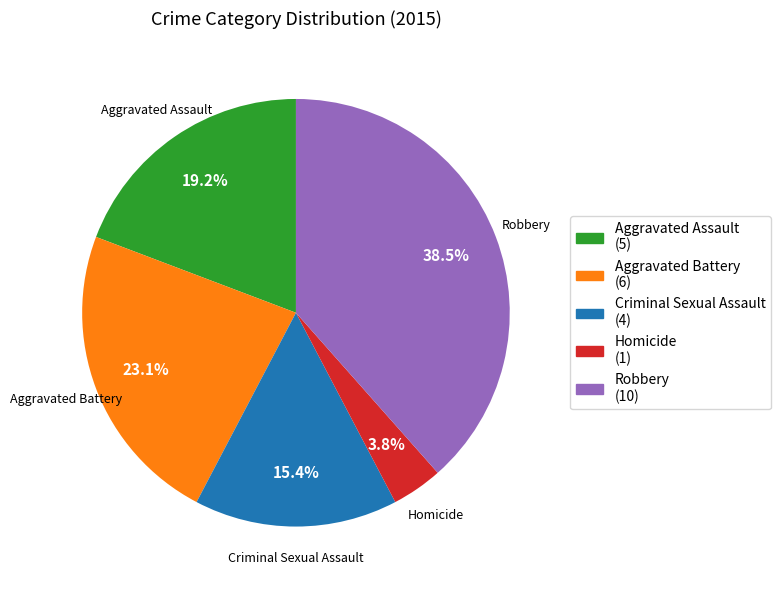

To the nearest percent, what is the combined percentage of Homicide and Aggravated Assault?

23%